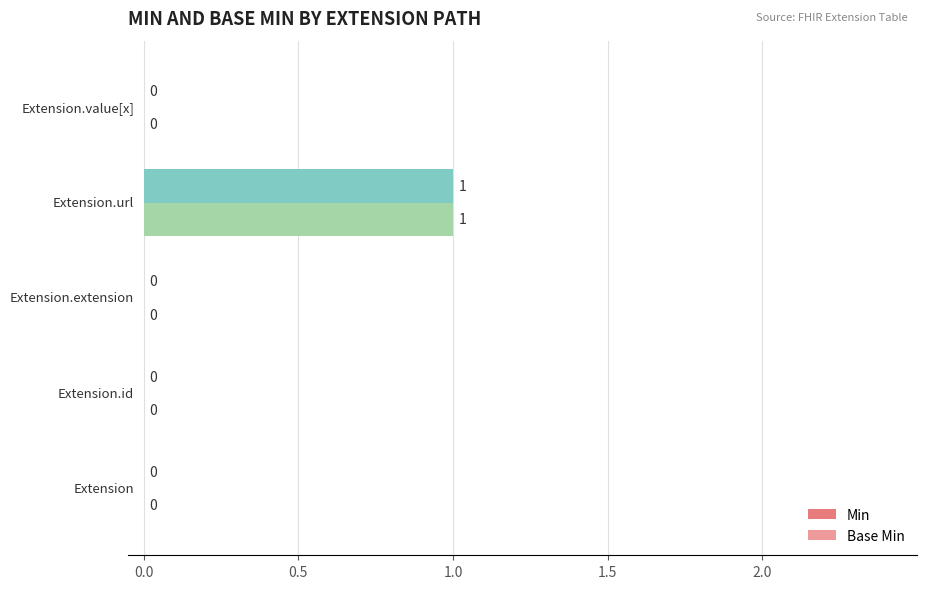

How many positive values does the Min series have?

1